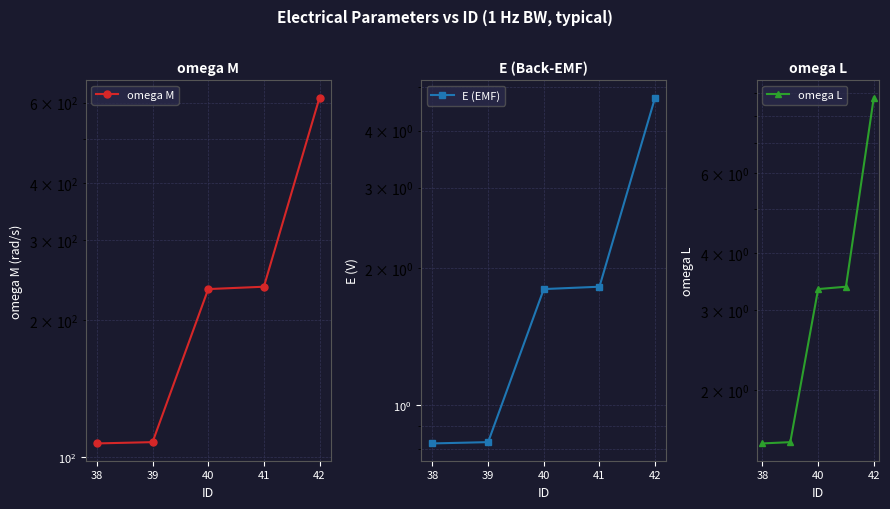

How many values in the omega L series are below 3?

2